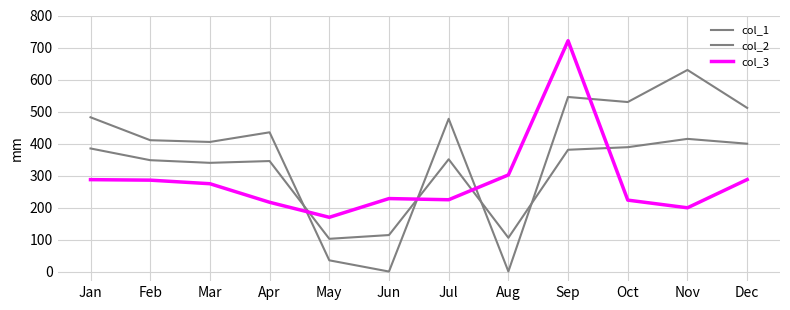

Which series has the largest total across all categories?

col_1